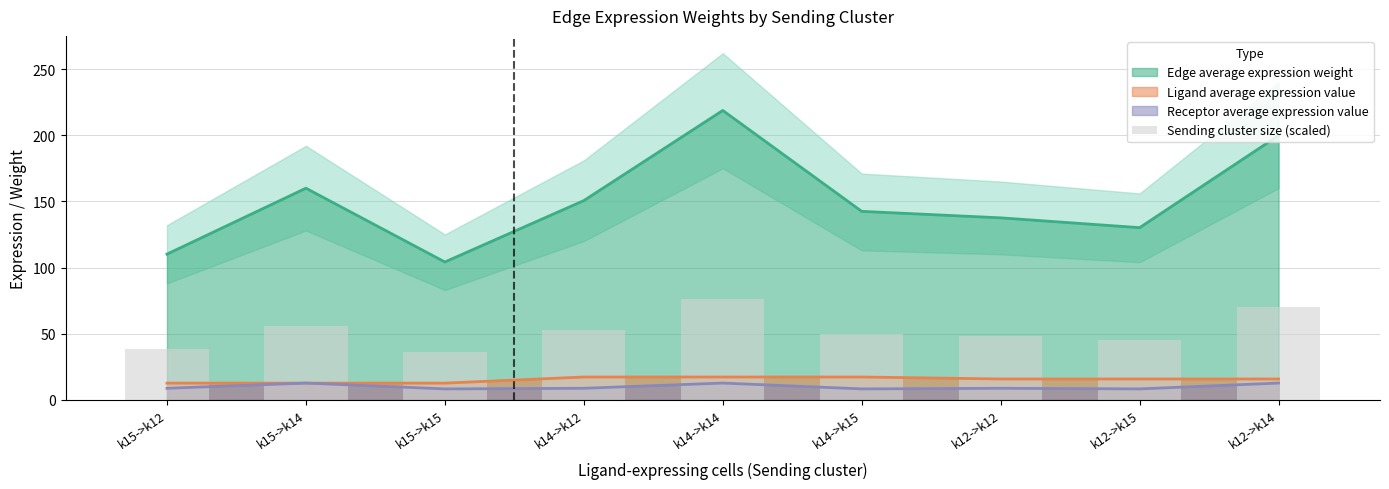

Is the value of Receptor average expression value at k15->k12 greater than the value of Ligand average expression value at k14->k15?

No